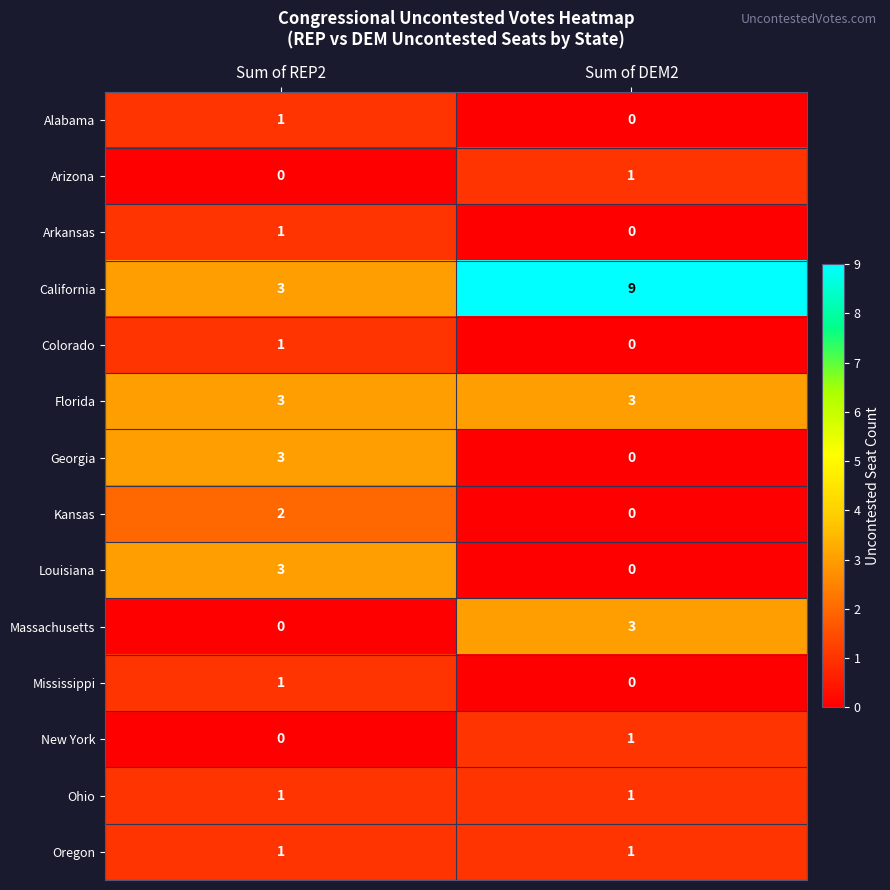

Which series has the largest total across all categories?

California